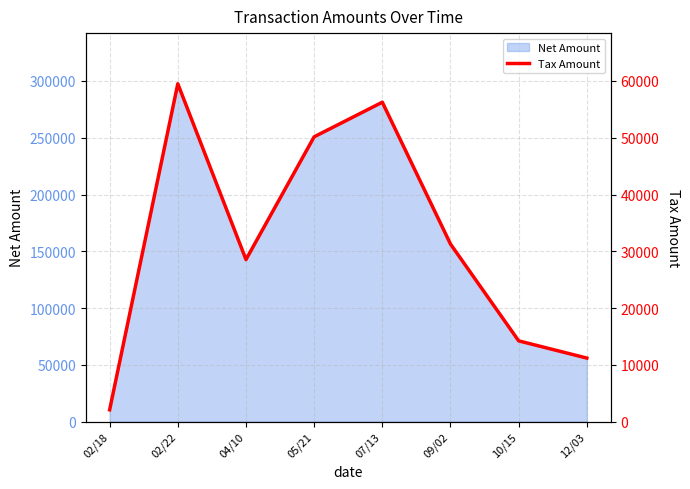

Which has a higher value, 09/02 or 12/03?

09/02